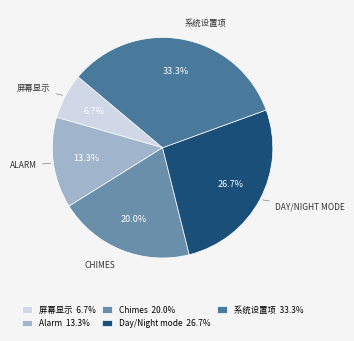

Does any single category account for the majority?

No